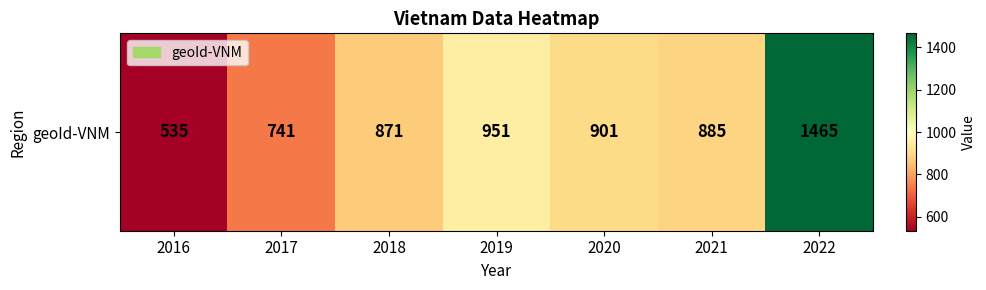

Is it true that the value at 2019 is 951?

True